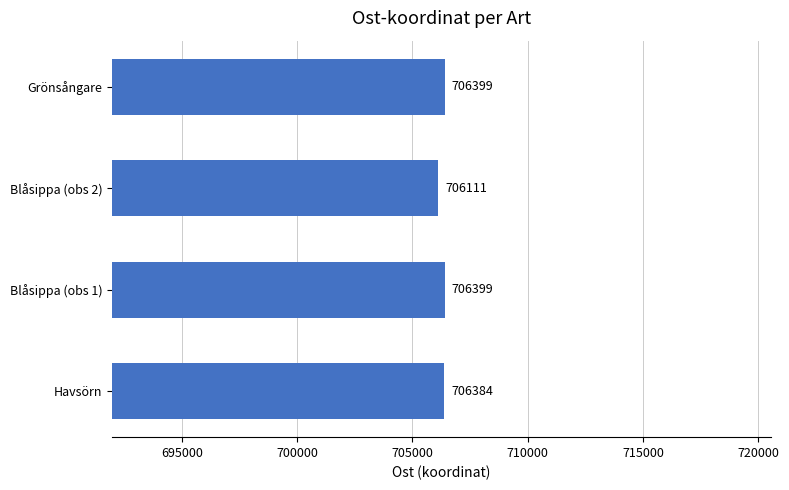

At which label is the value closest to 706255?

Havsörn